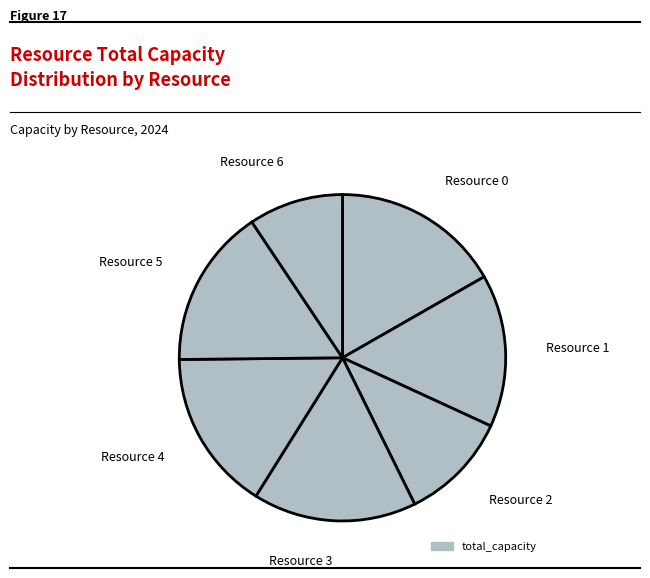

Rank the categories by value from highest to lowest.

Resource 0, Resource 3, Resource 4, Resource 5, Resource 1, Resource 2, Resource 6